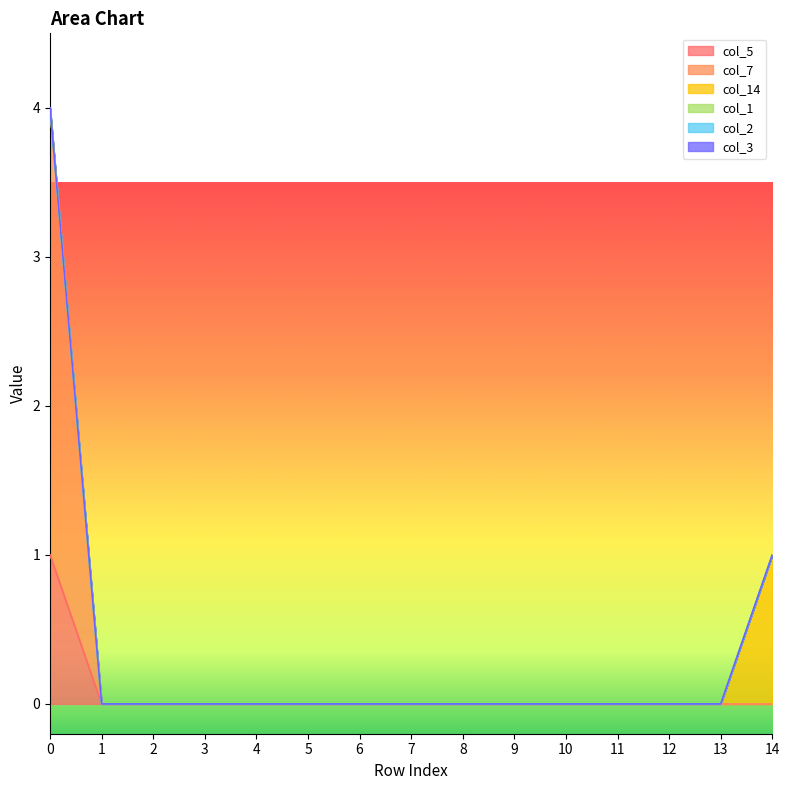

True or false: col_2 and col_1 cross at least once.

False